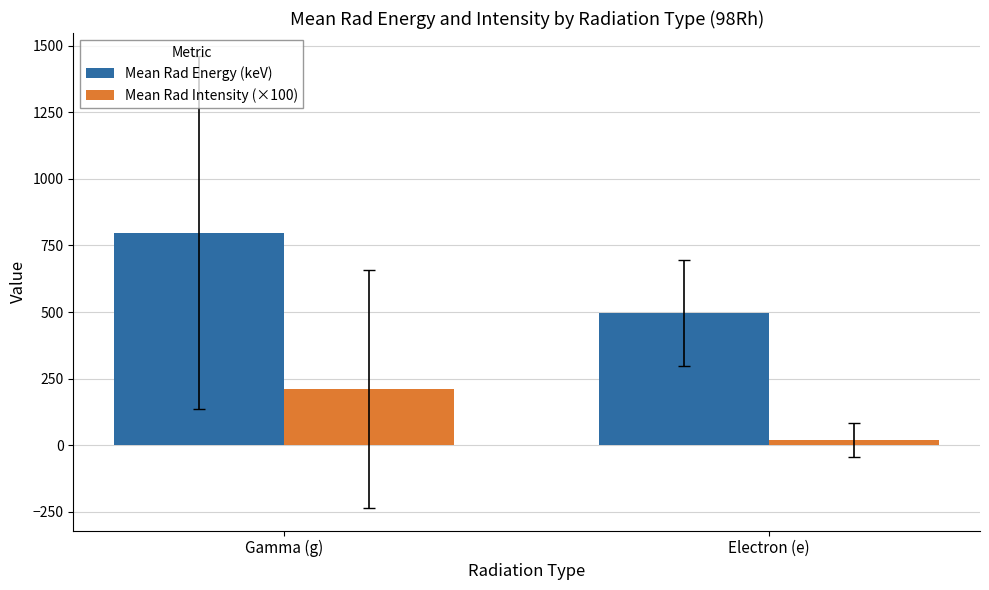

Reading left to right, transcribe all the data shown in this chart.

Mean Rad Energy (keV): Gamma (g)=798.5	Electron (e)=495.3
Mean Rad Intensity (×100): Gamma (g)=211.3	Electron (e)=18.8